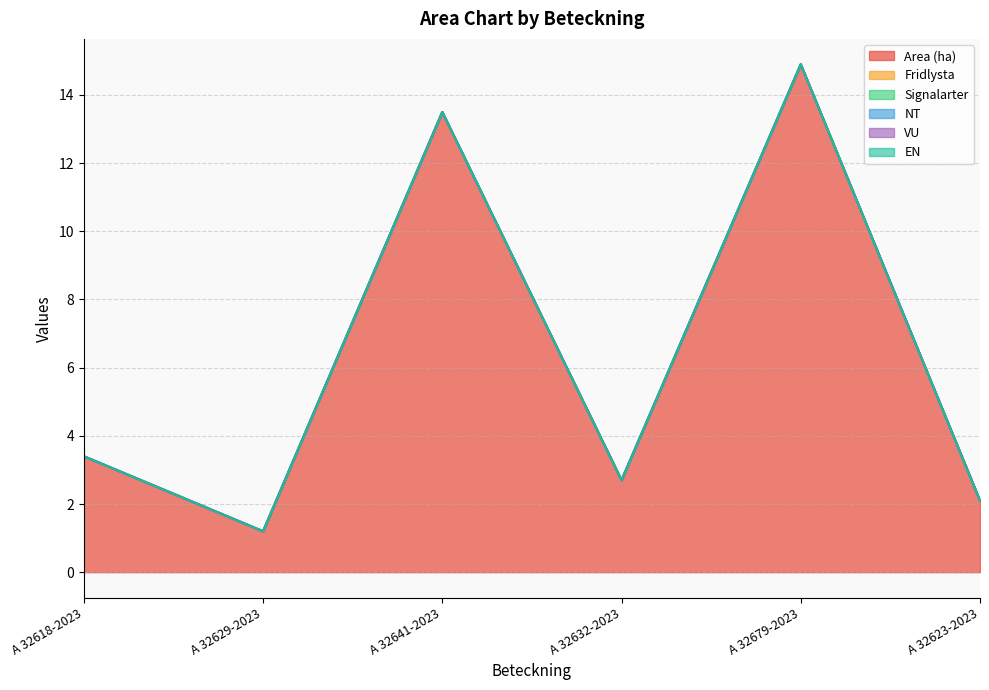

Rank the series at A 32618-2023 from highest to lowest value.

Area (ha), Fridlysta, Signalarter, NT, VU, EN